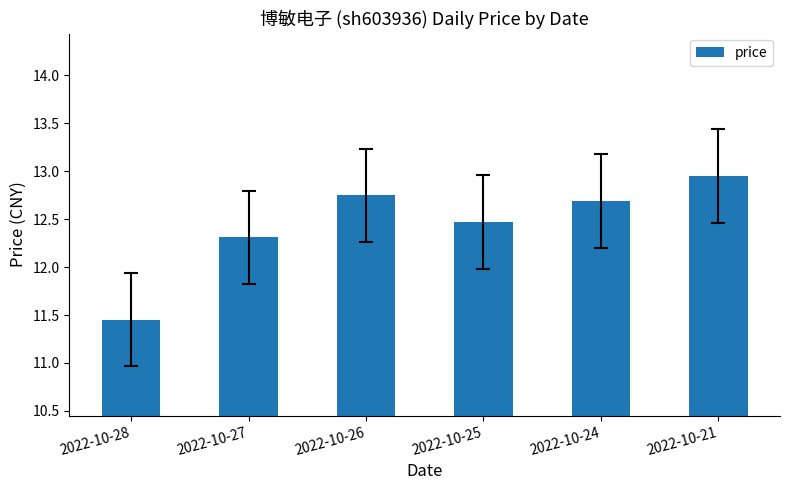

True or false: the data shows 6.1 at 2022-10-28.

False